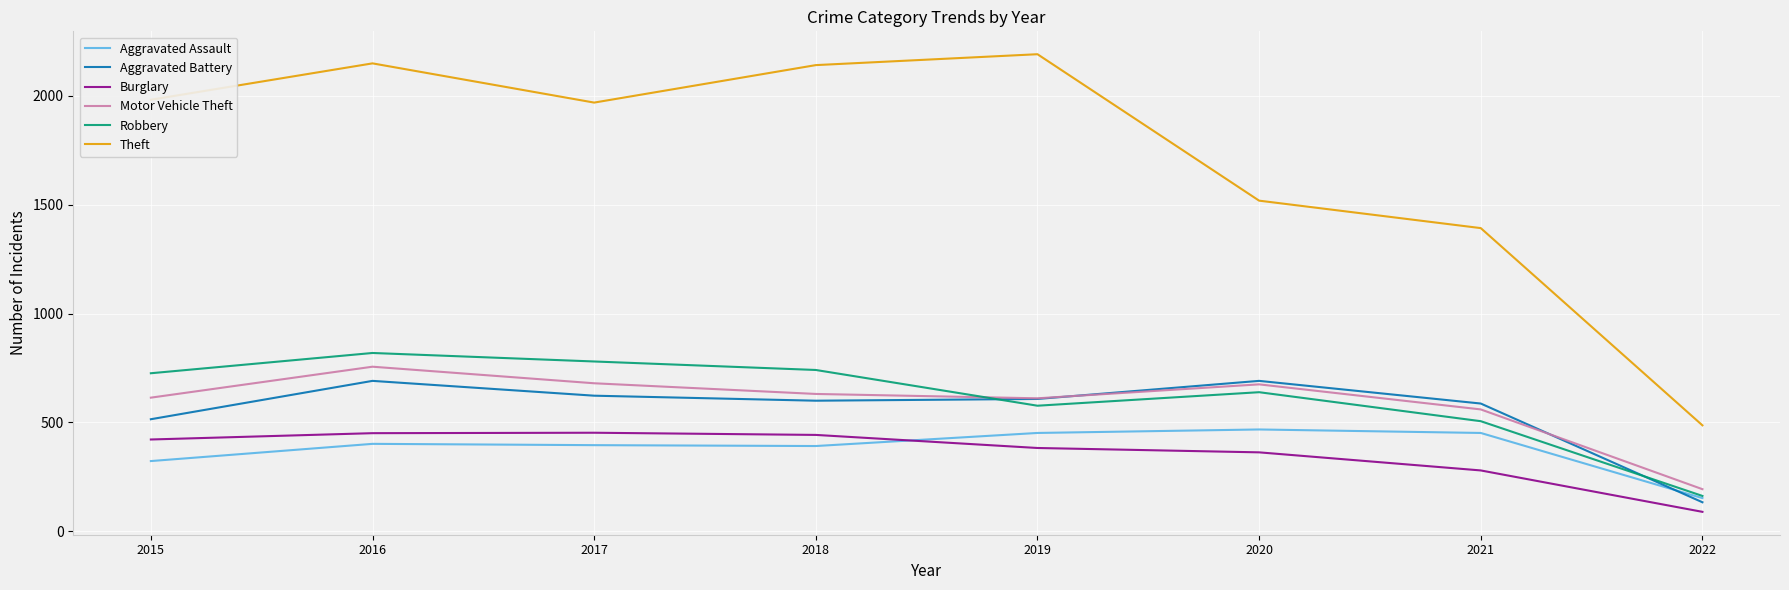

Which series has the widest spread of values?

Theft